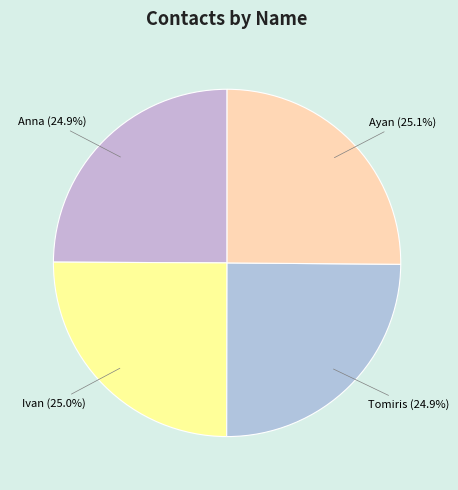

The Ayan slice represents 25% of the pie. True or false?

True